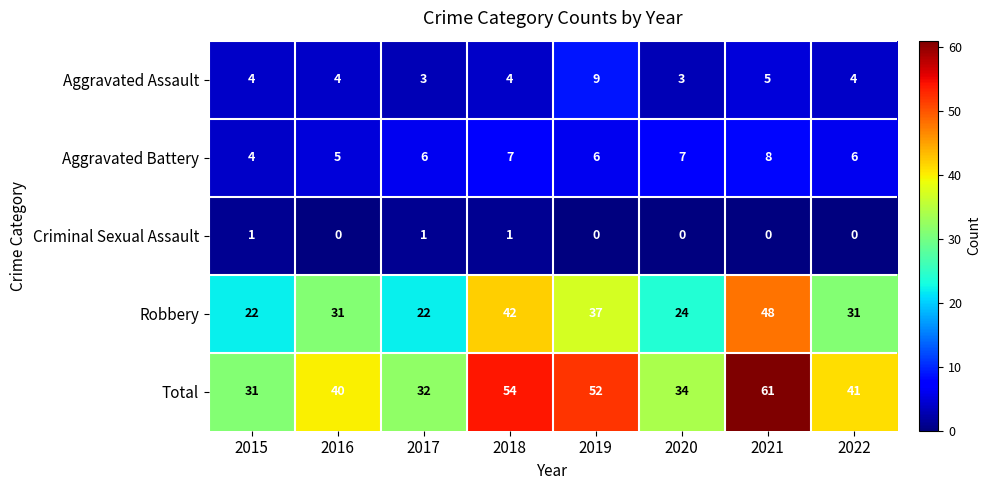

How many series are shown in this chart?

5